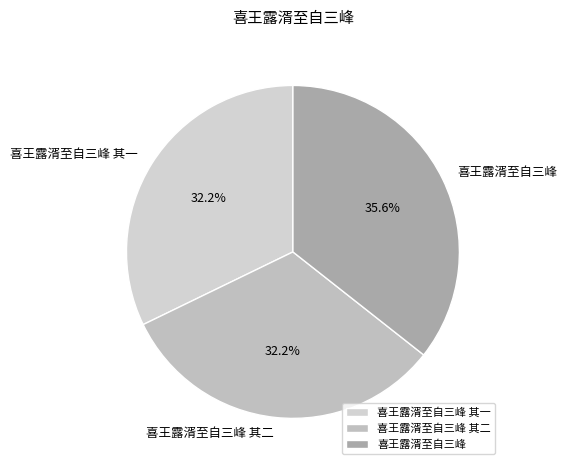

Approximately how many times larger is the value at 喜王露湑至自三峰 其二 compared to 喜王露湑至自三峰 其一?

1.0